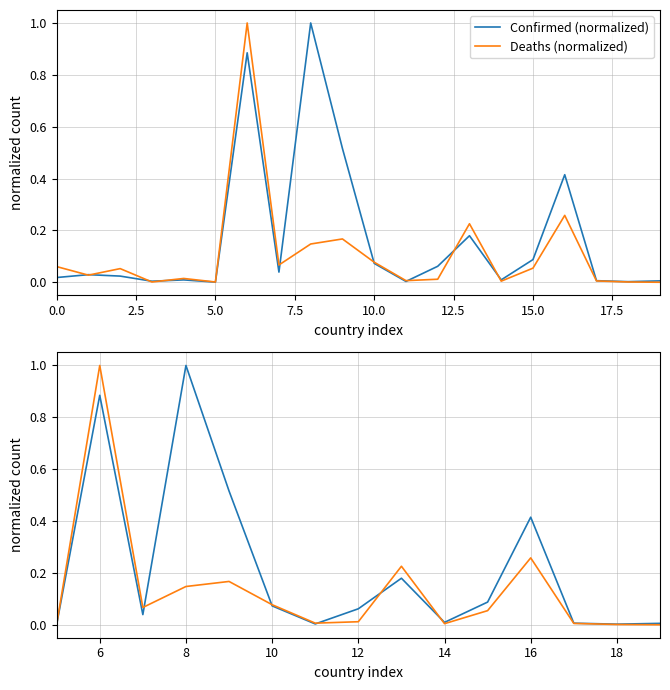

The Deaths (normalized) series shows 0.0 at 15.0. True or false?

True